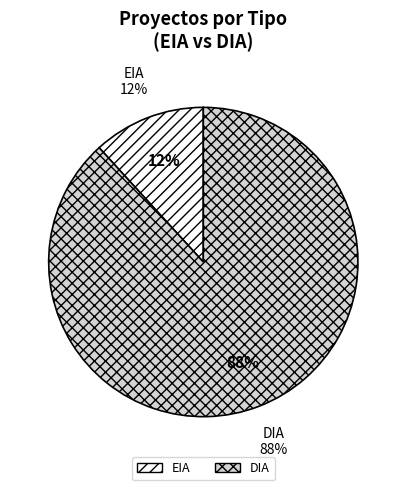

Which slice is the largest?

DIA